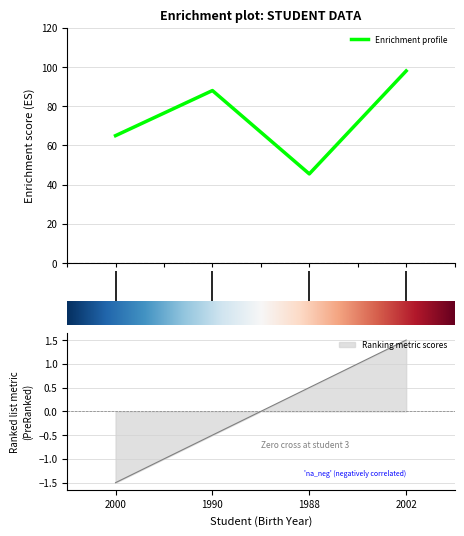

In Enrichment profile, how many points are lower than both neighbors (excluding endpoints)?

1